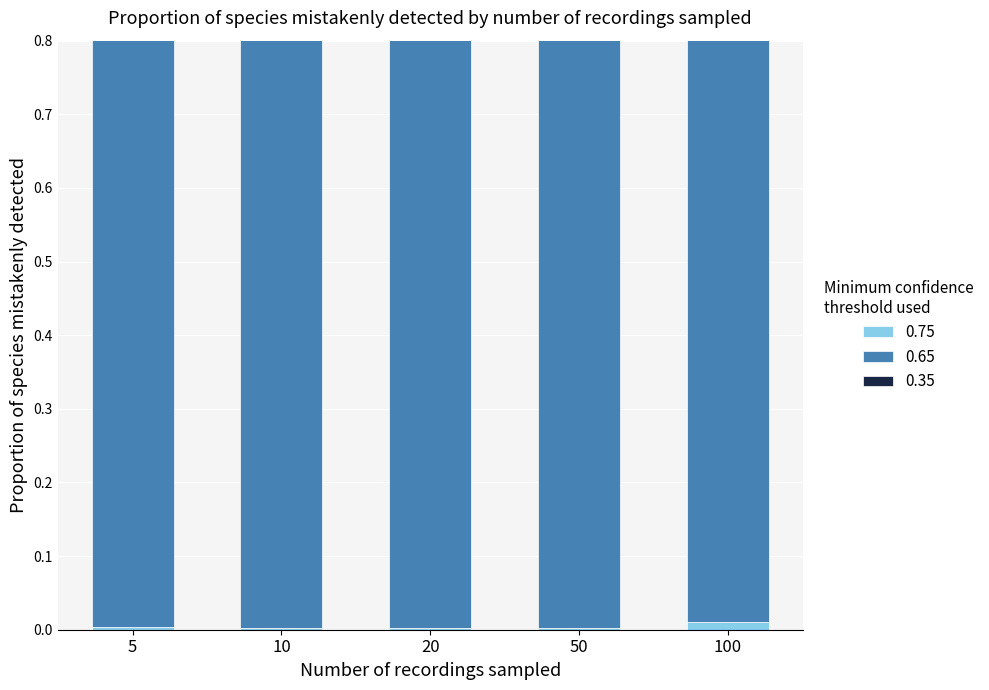

The value of 0.65 at 20 is 0.9. True or false?

True